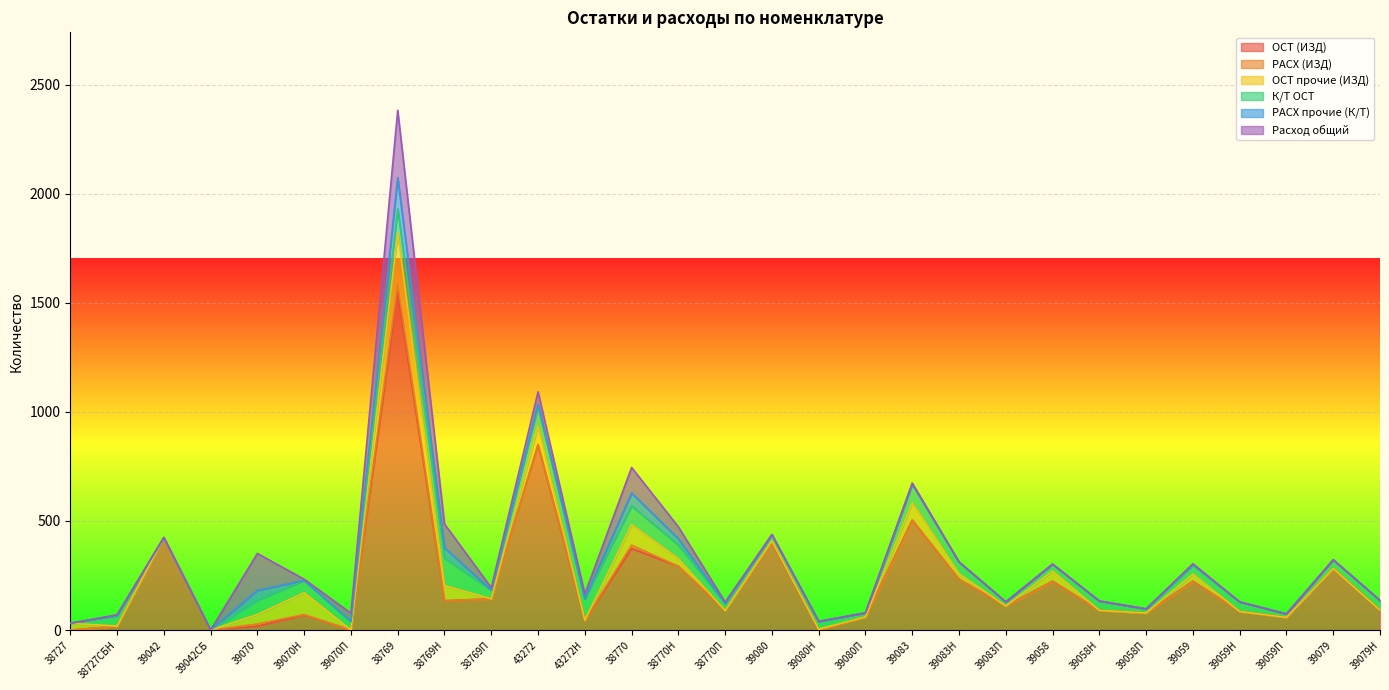

The value of ОСТ (ИЗД) at 38727СБН is 17. True or false?

True